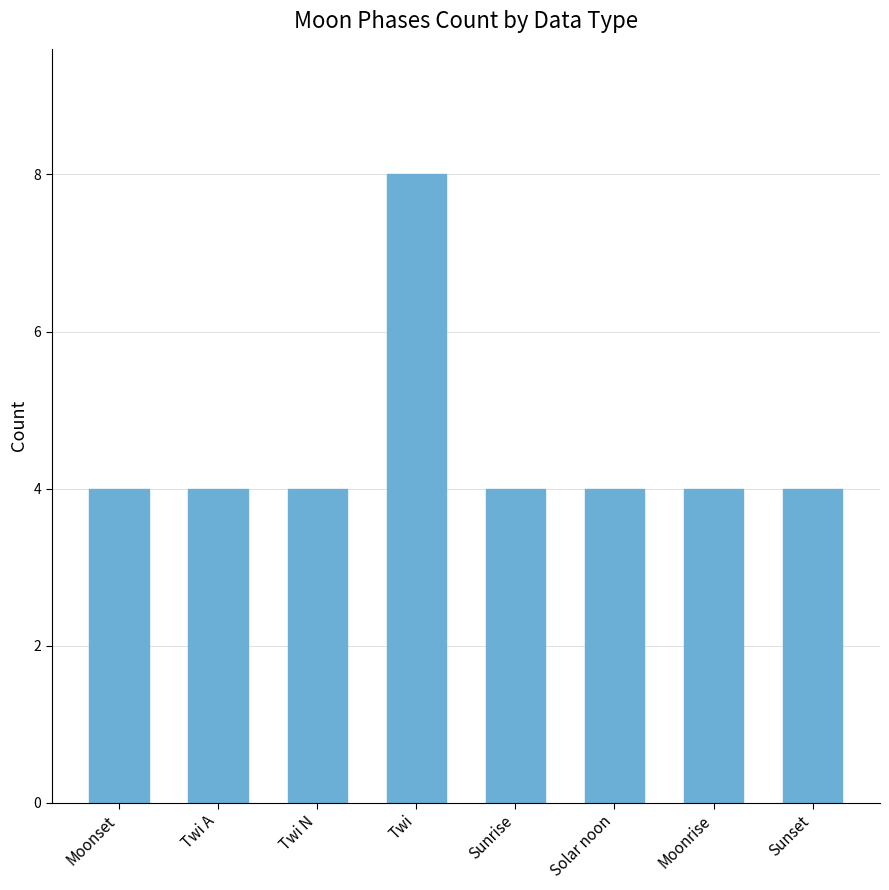

What is the sum of the values at Twi N and Moonset?

8